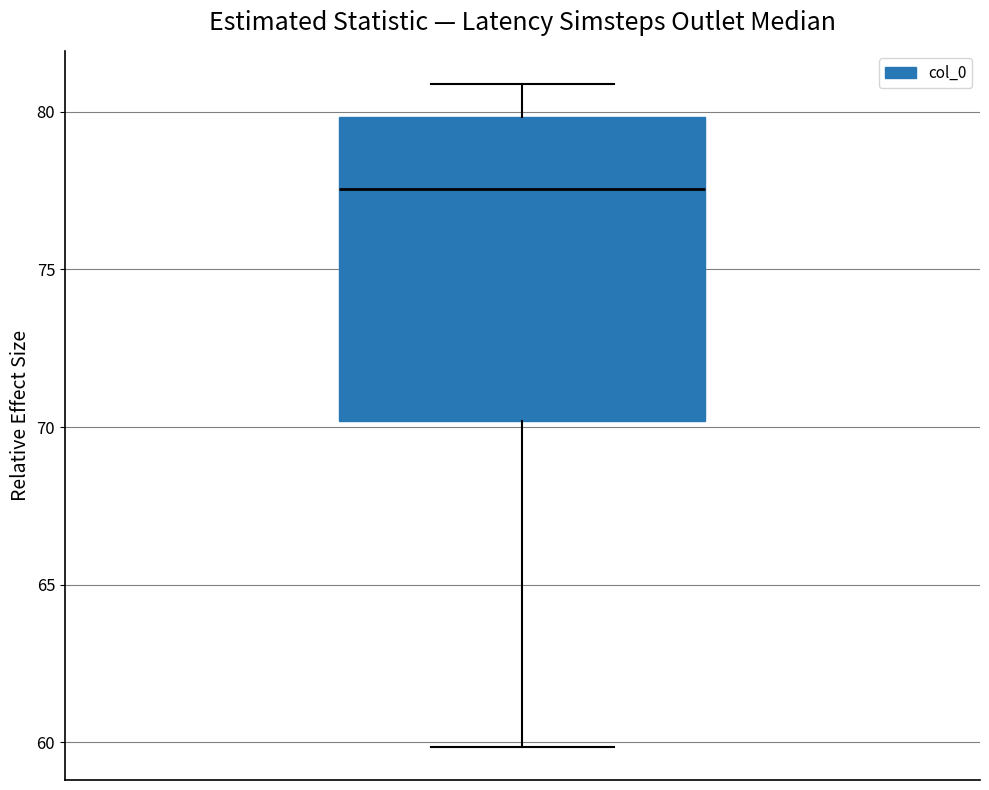

Where is the upper edge of the box on the y-axis? The values are not printed on the chart, so give them approximately, as read against the axis.

80.0